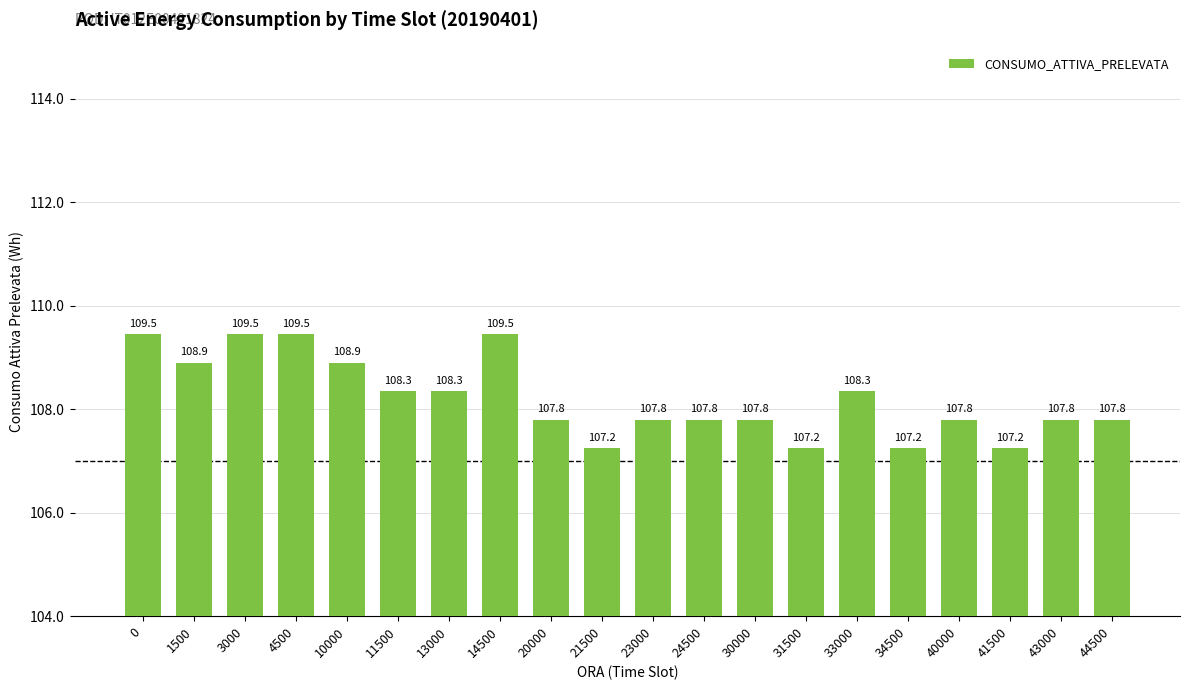

The chart shows a value of 107.2 at 34500. True or false?

True